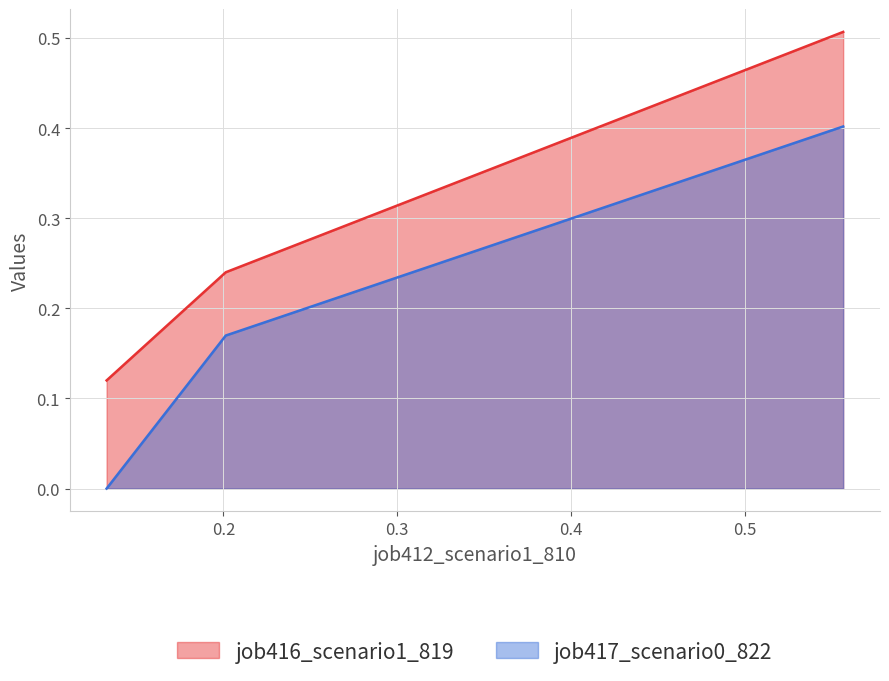

Reading left to right, list all the values displayed in this chart.

job416_scenario1_819: in27=0.1	B14=0.2	B11=0.5
job417_scenario0_822: in27=0.0	B14=0.2	B11=0.4